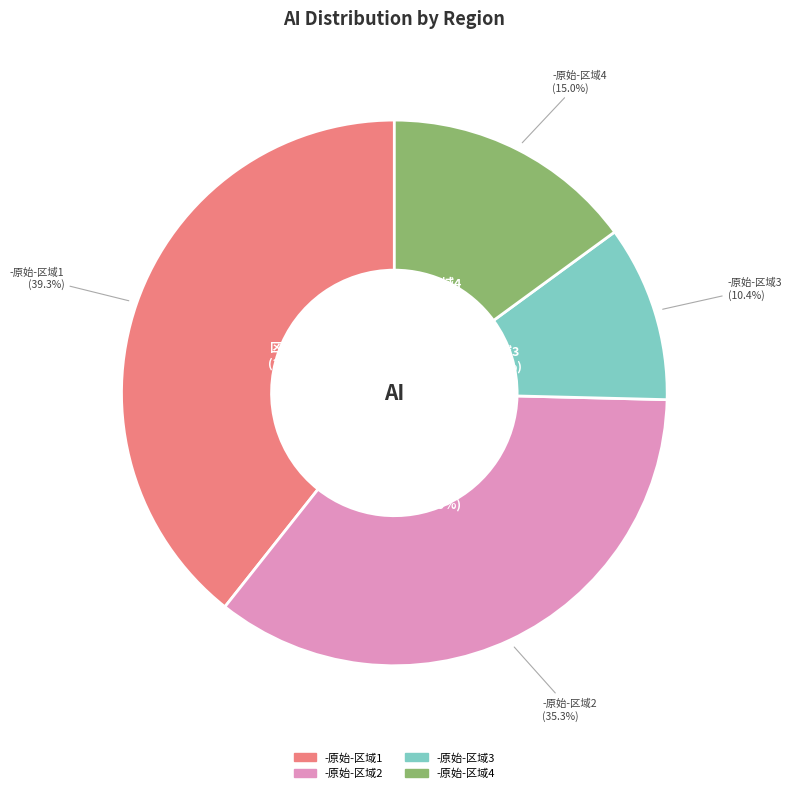

Combined, what portion of the pie is -原始-区域4 and -原始-区域2?

50.2%